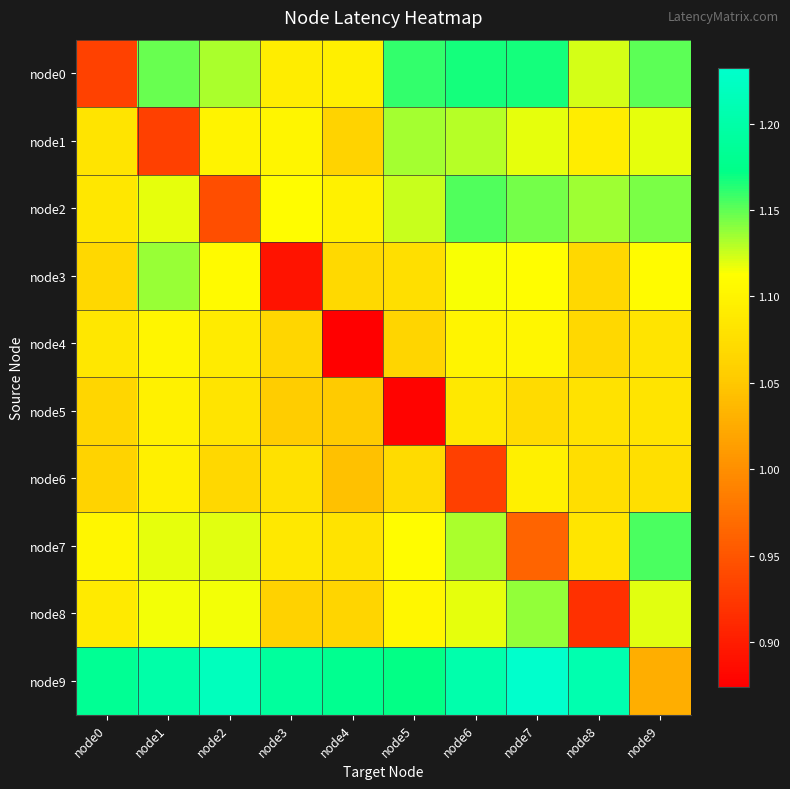

Rank the series at node3 from lowest to highest value.

node3, node5, node8, node4, node6, node7, node0, node1, node2, node9